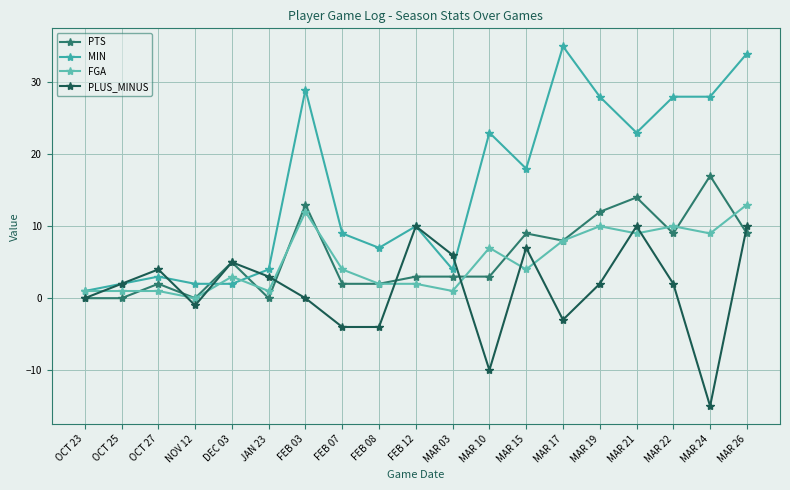

What is the minimum value shown in the chart?

-15